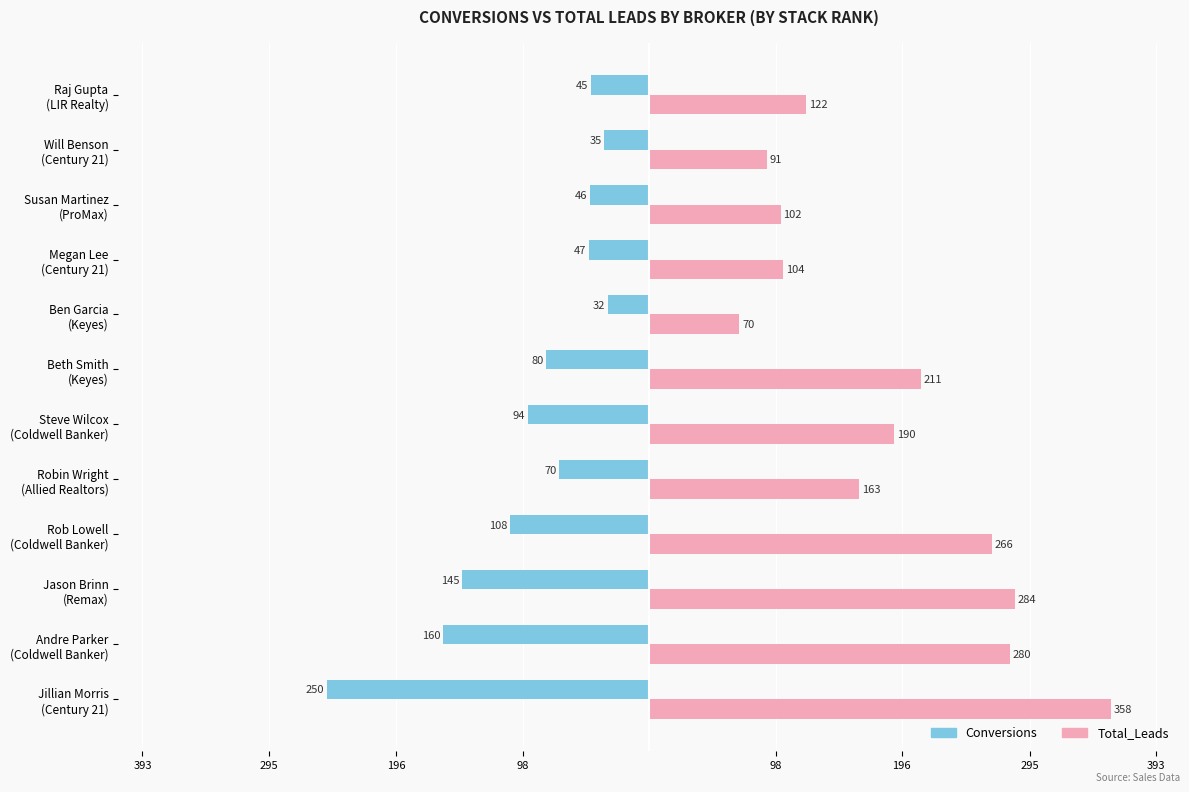

What is the maximum value shown in the chart?

358